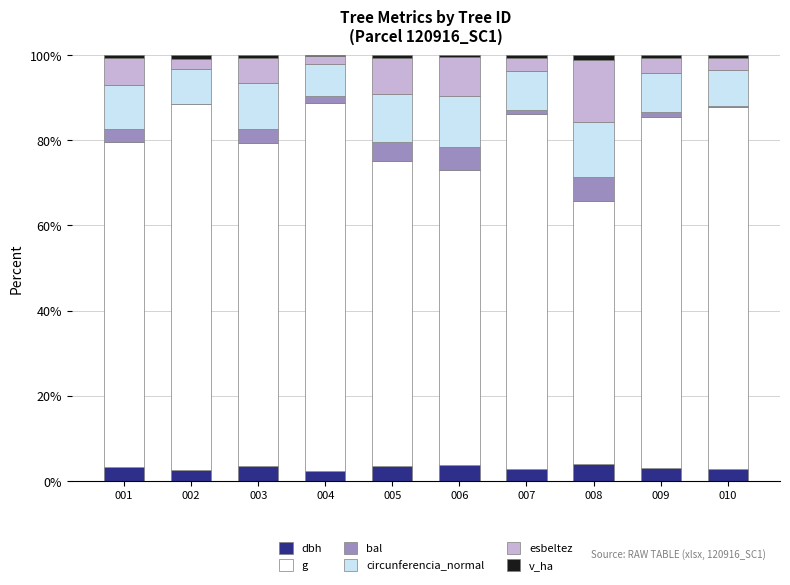

The value of dbh at 007 is 2.9. True or false?

True